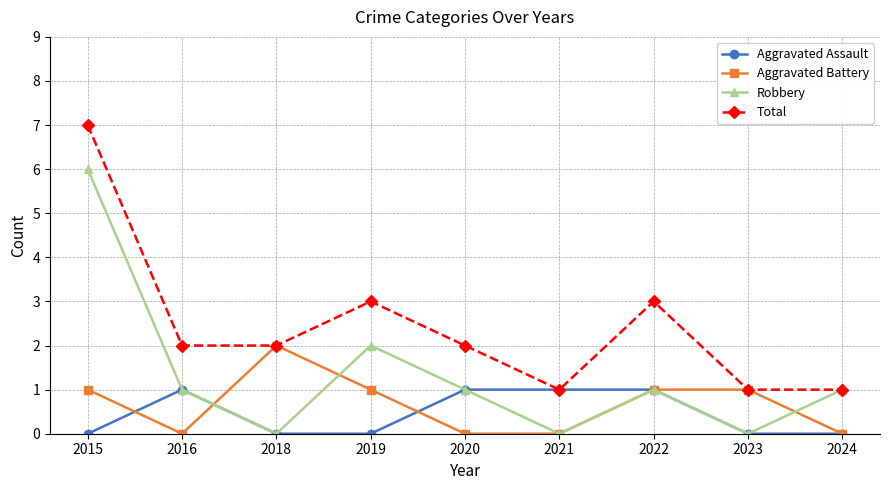

At which label does Total first exceed 2?

2015